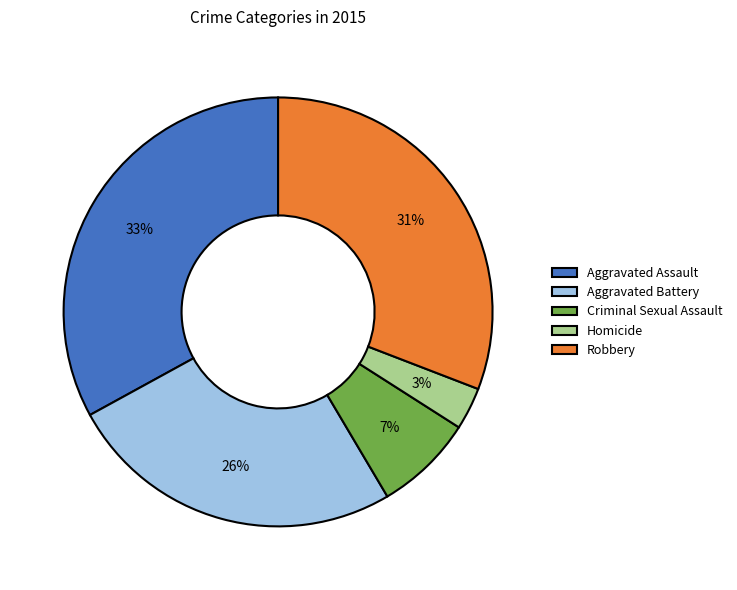

What is the smallest slice in the pie chart?

Homicide